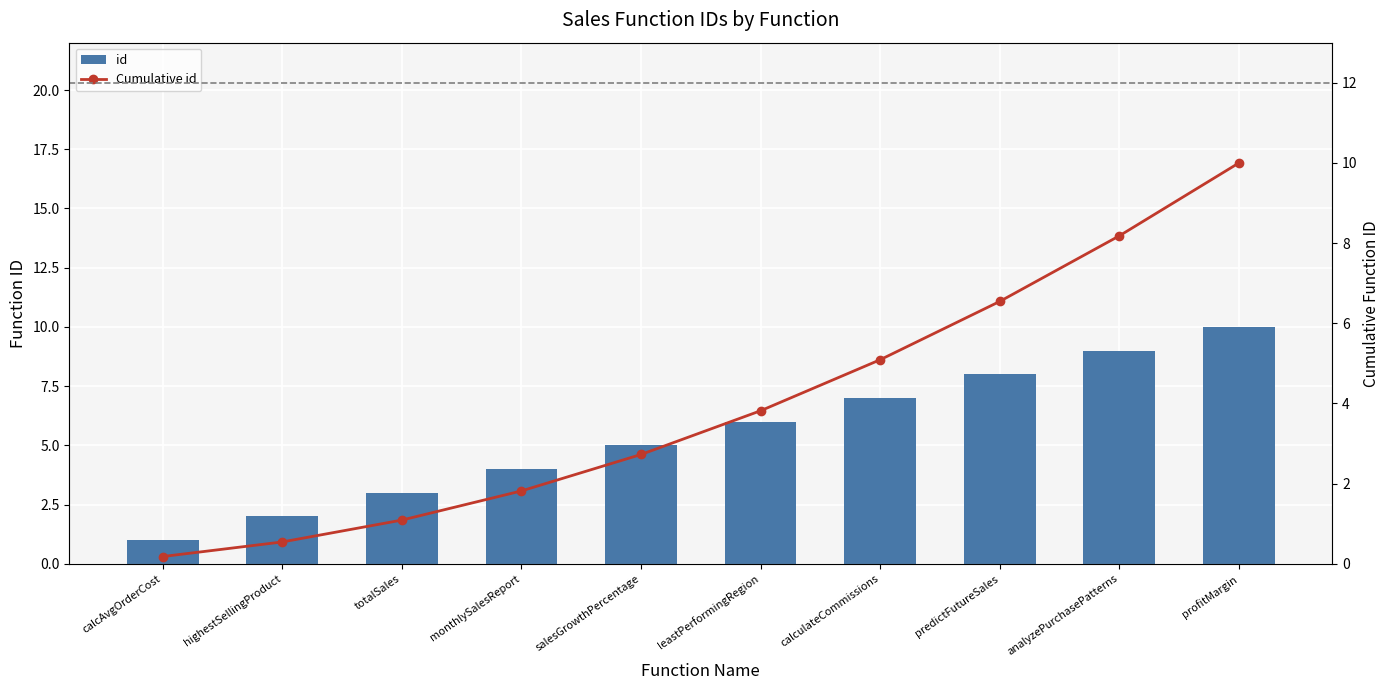

Where is id nearest to the value 5?

salesGrowthPercentage